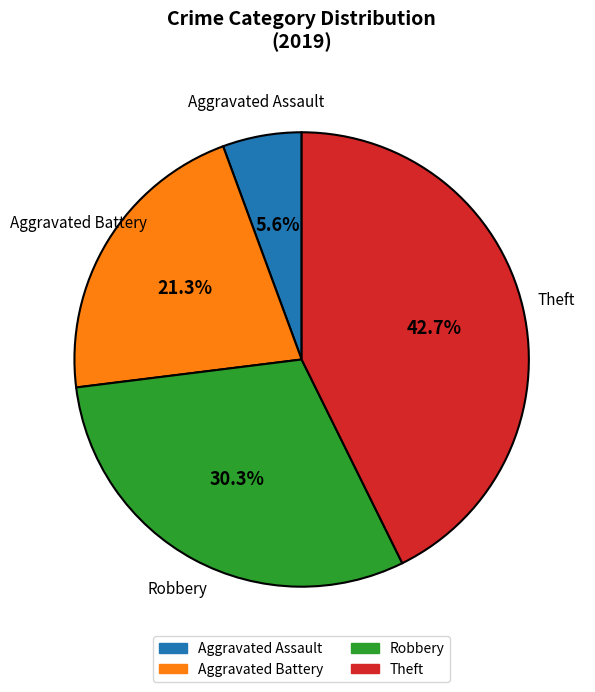

The Robbery slice represents 30% of the pie. True or false?

True